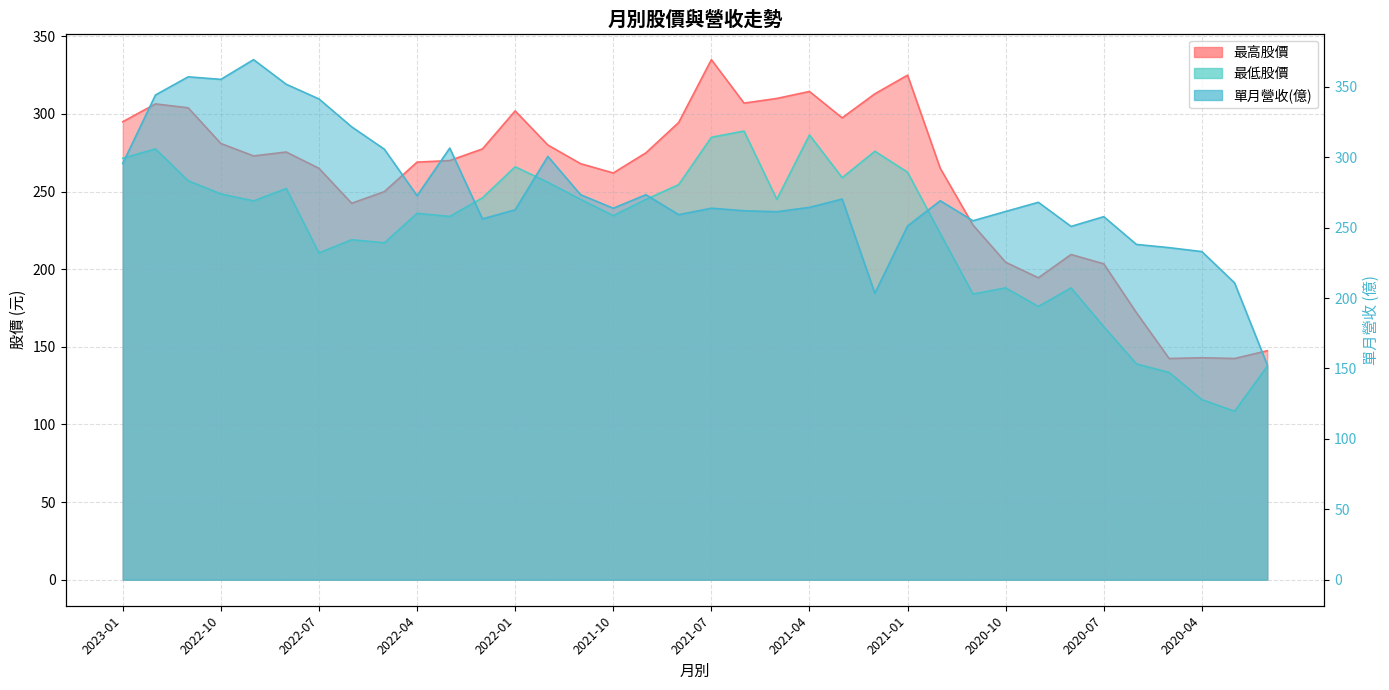

At which category is the sum across all series the highest?

2022-12